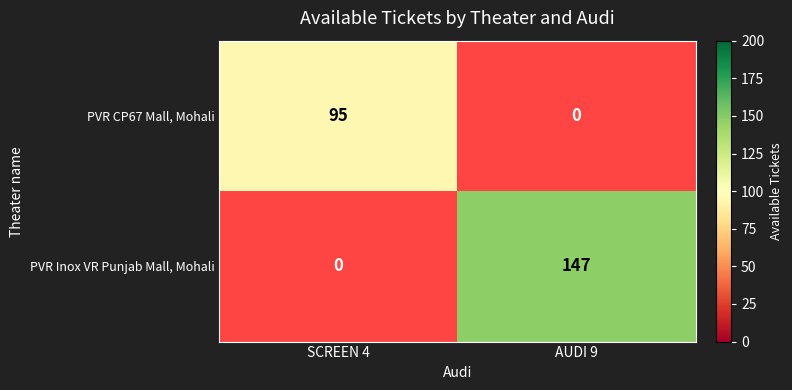

Is the value of PVR Inox VR Punjab Mall, Mohali at AUDI 9 greater than the value of PVR CP67 Mall, Mohali at SCREEN 4?

Yes